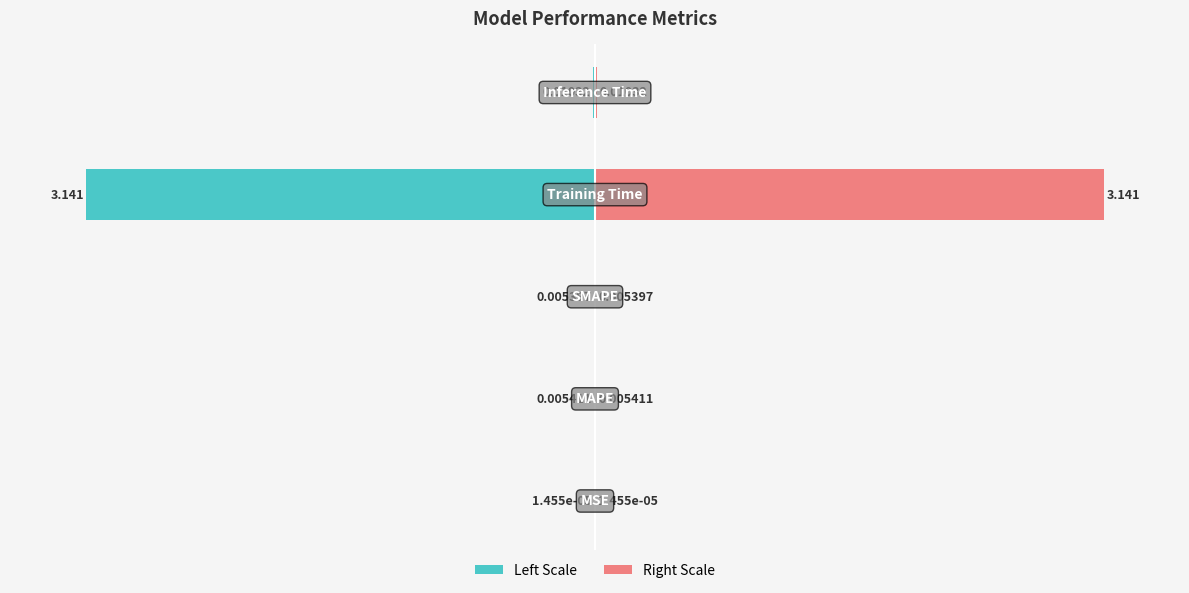

How many bars are there in each group?

2